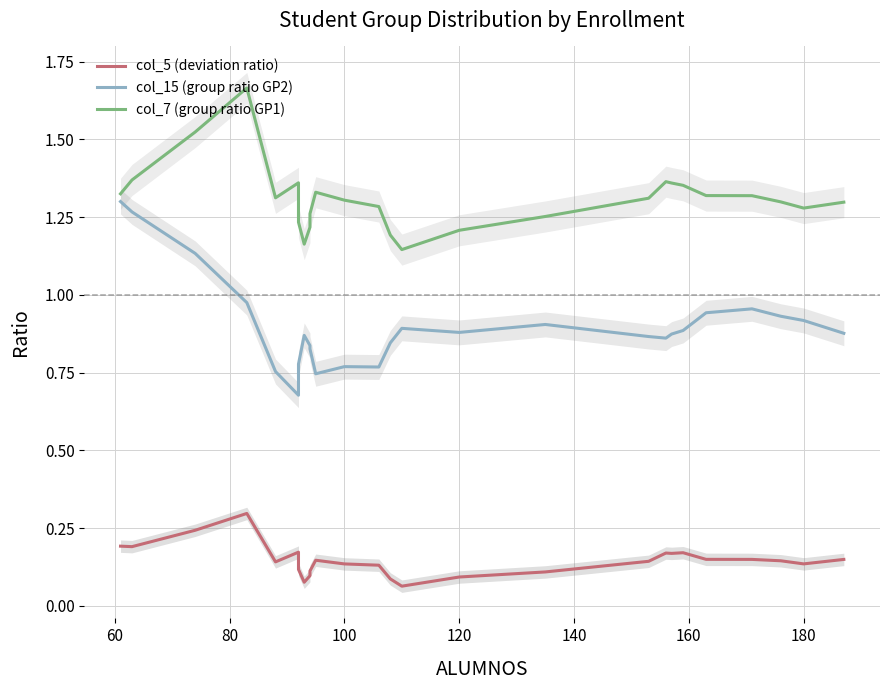

Reading left to right, list all the values displayed in this chart.

col_5 (deviation ratio): 0.2	0.2	0.2	0.3	0.1	0.2	0.1	0.1	0.1	0.1	0.1	0.1	0.1	0.1	0.1	0.1	0.1	0.1	0.2	0.2	0.2	0.1	0.1	0.1	0.1	0.1
col_15 (group ratio GP2): 1.3	1.3	1.1	1.0	0.8	0.7	0.8	0.9	0.8	0.8	0.7	0.8	0.8	0.8	0.9	0.9	0.9	0.9	0.9	0.9	0.9	0.9	1.0	0.9	0.9	0.9
col_7 (group ratio GP1): 1.3	1.4	1.5	1.7	1.3	1.4	1.2	1.2	1.2	1.3	1.3	1.3	1.3	1.2	1.1	1.2	1.3	1.3	1.4	1.4	1.4	1.3	1.3	1.3	1.3	1.3